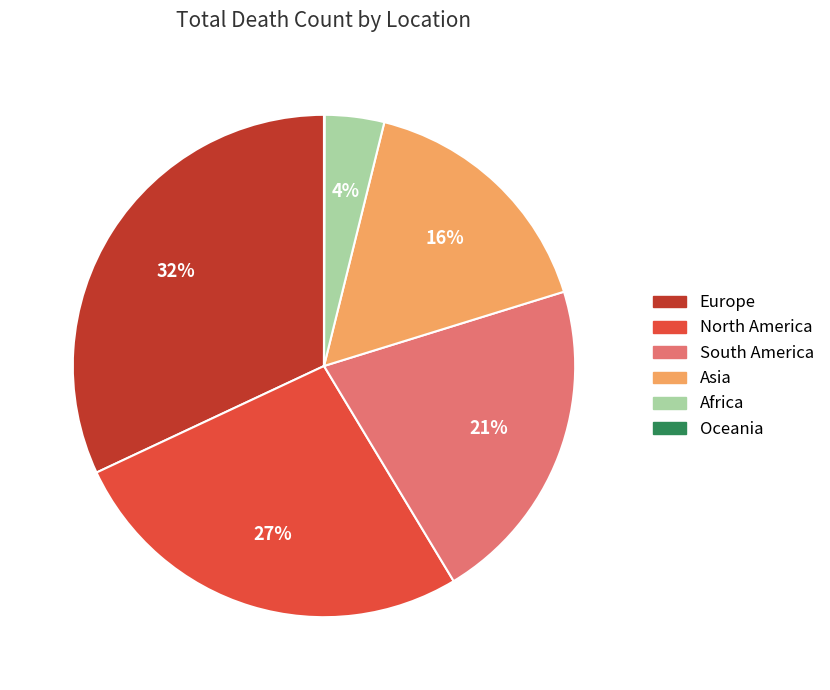

What is the ratio of the value at South America to the value at Asia?

1.3